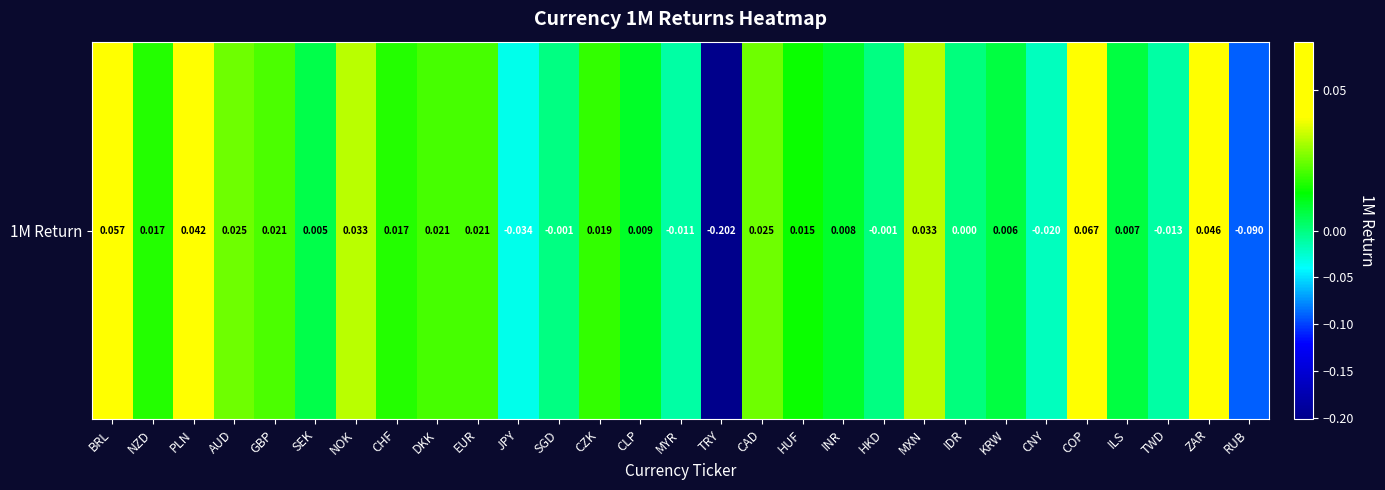

True or false: the data shows -0.0 at SGD.

False